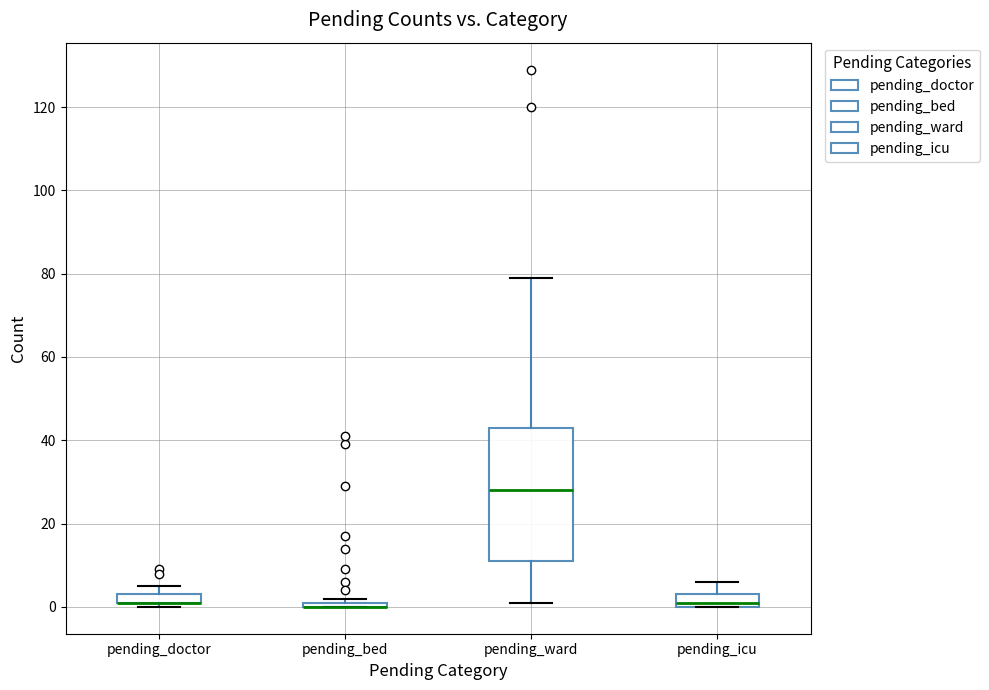

Comparing the boxes themselves (not the whiskers), which one is the tallest?

pending_ward